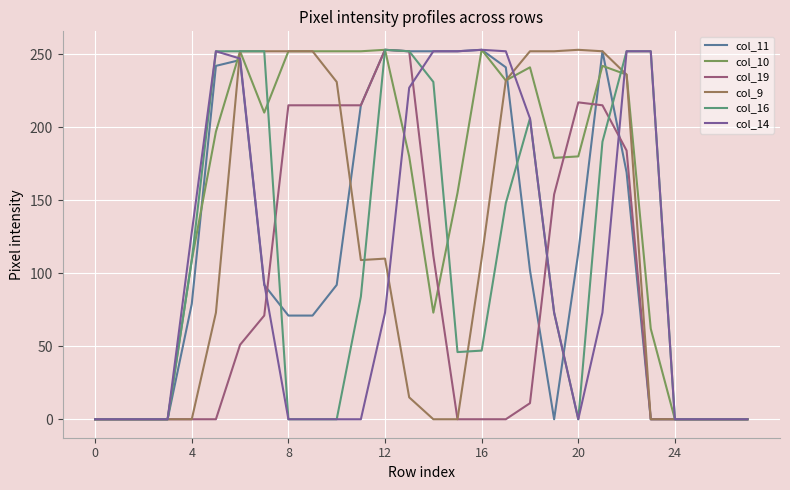

What is the maximum value shown in the chart?

253